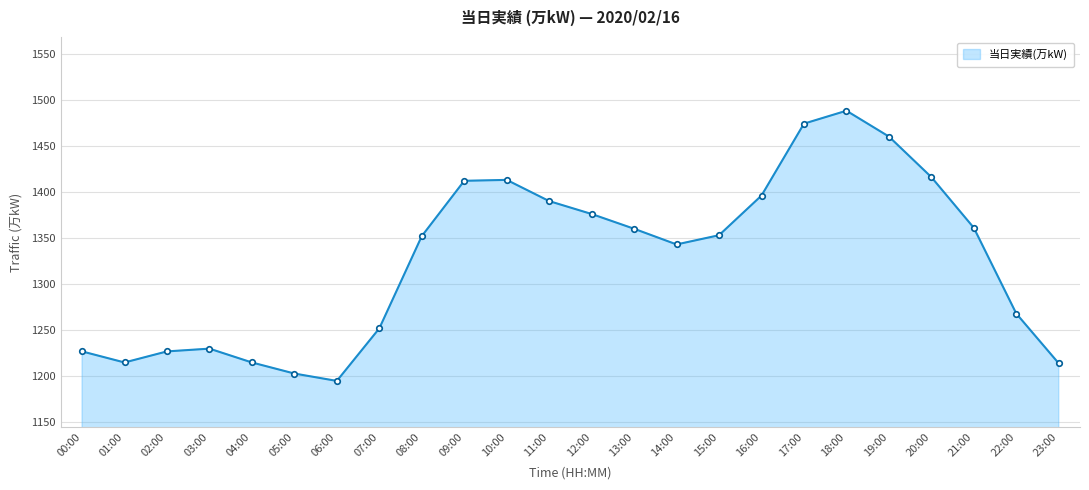

The value at 01:00 is 1215. True or false?

True